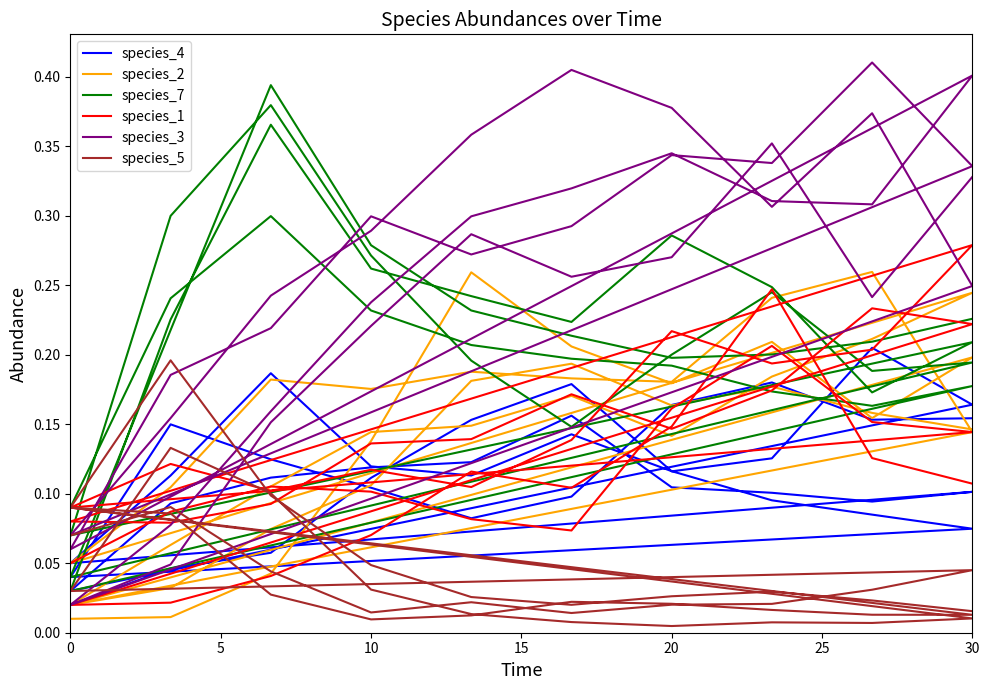

What are all the series names shown in the legend?

species_4, species_2, species_7, species_1, species_3, species_5